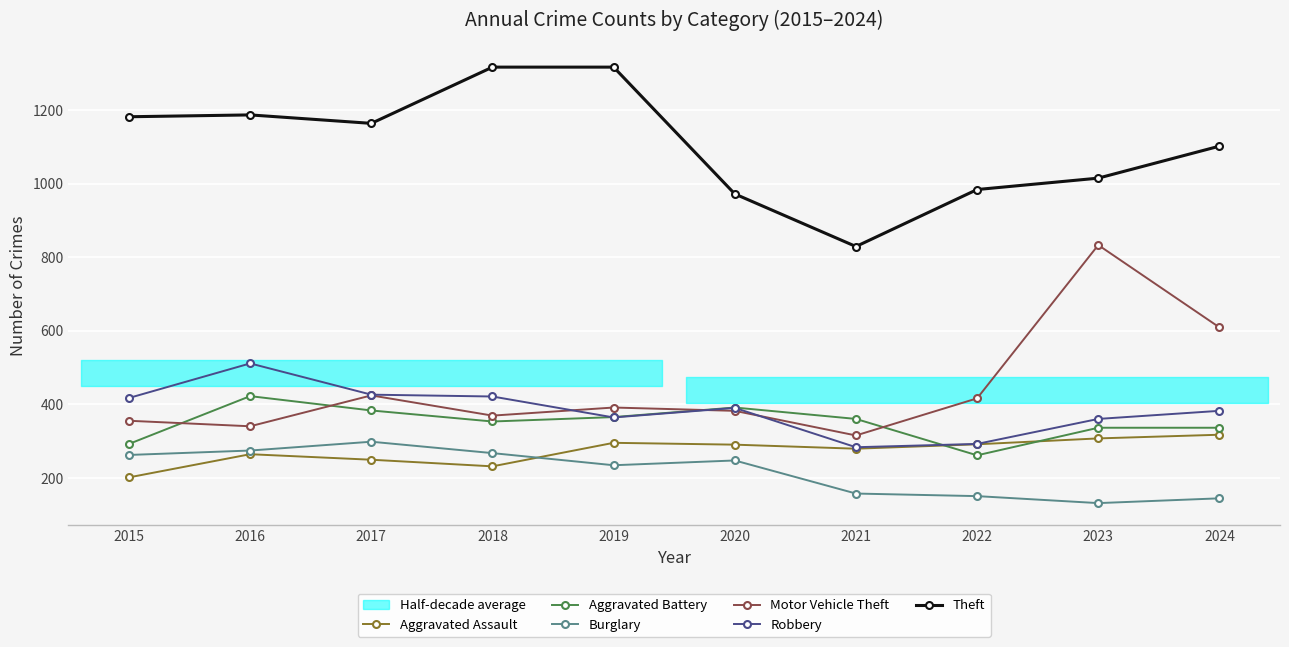

At how many categories does at least one series exceed 242?

10